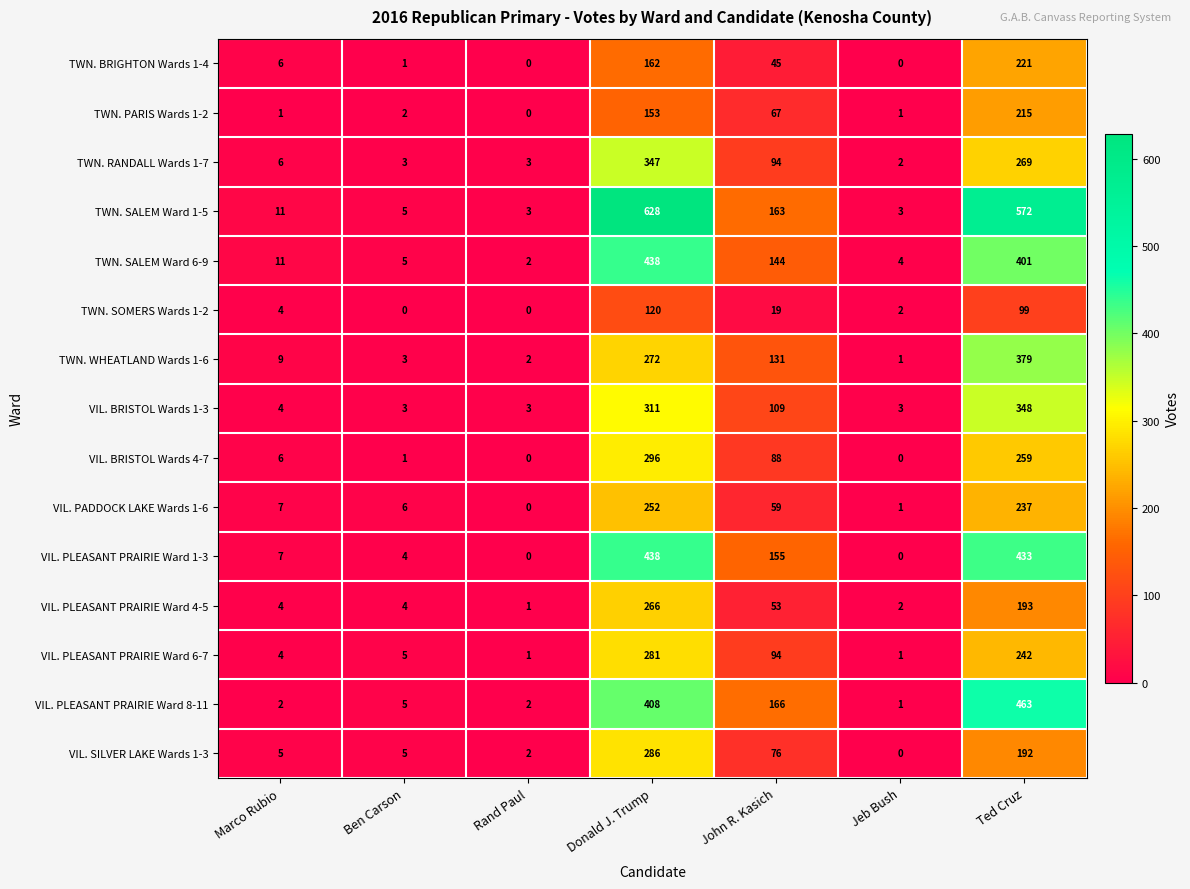

At which label is VIL. PLEASANT PRAIRIE Ward 6-7 closest to 141?

John R. Kasich